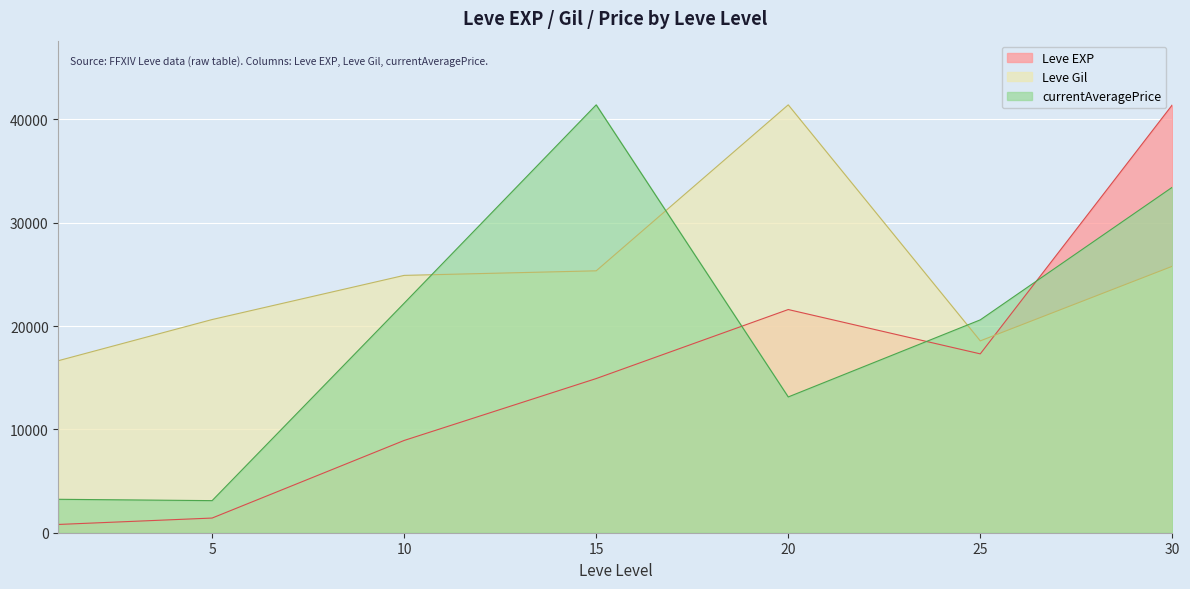

What is the value of the currentAveragePrice point at the 5th from the left?

13140.3